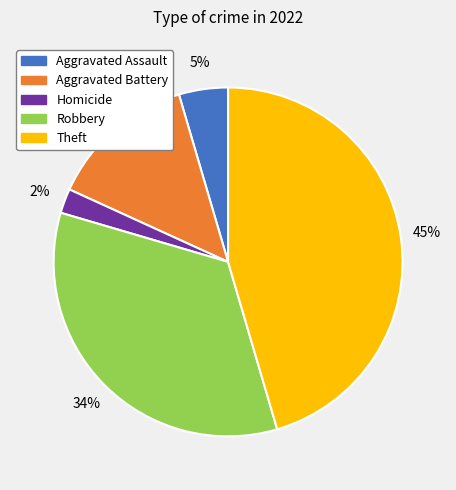

To the nearest percent, what is the average slice percentage?

20%